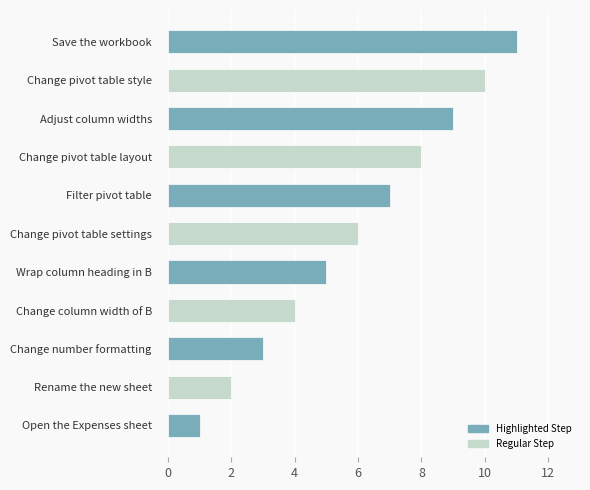

Where is the data nearest to the value 6?

Change pivot table settings